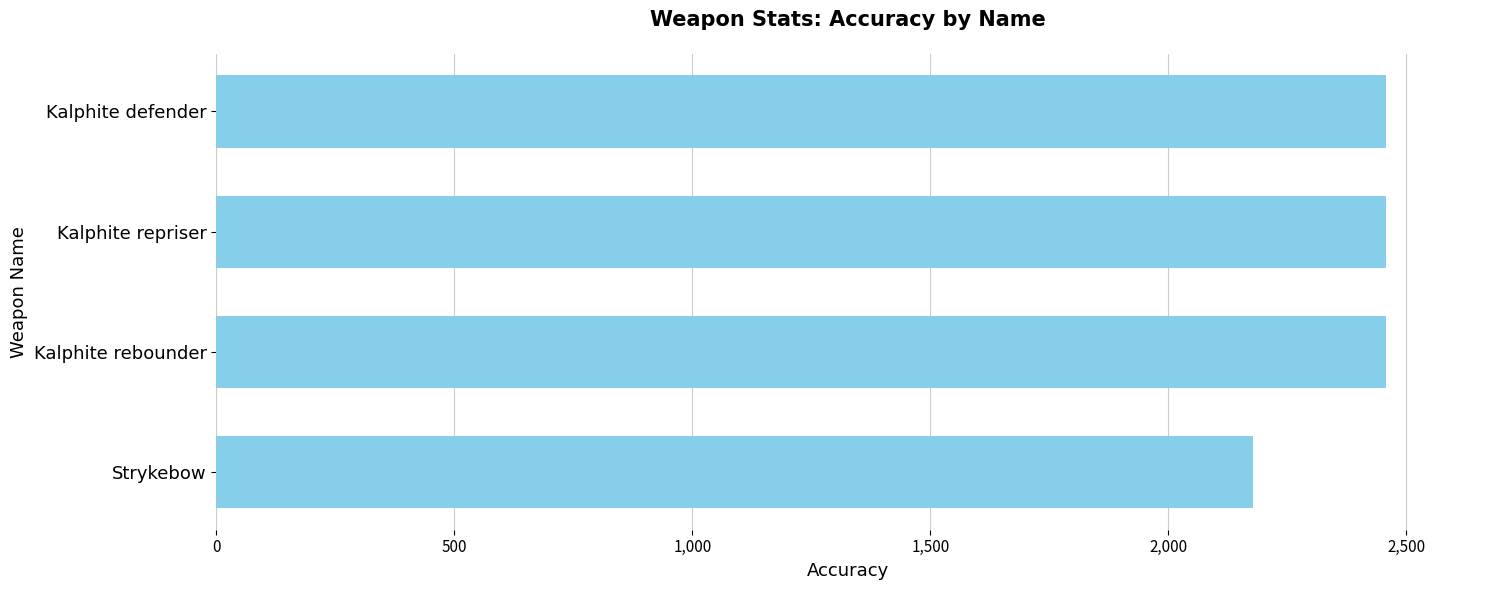

What is the sum of all values?

9552